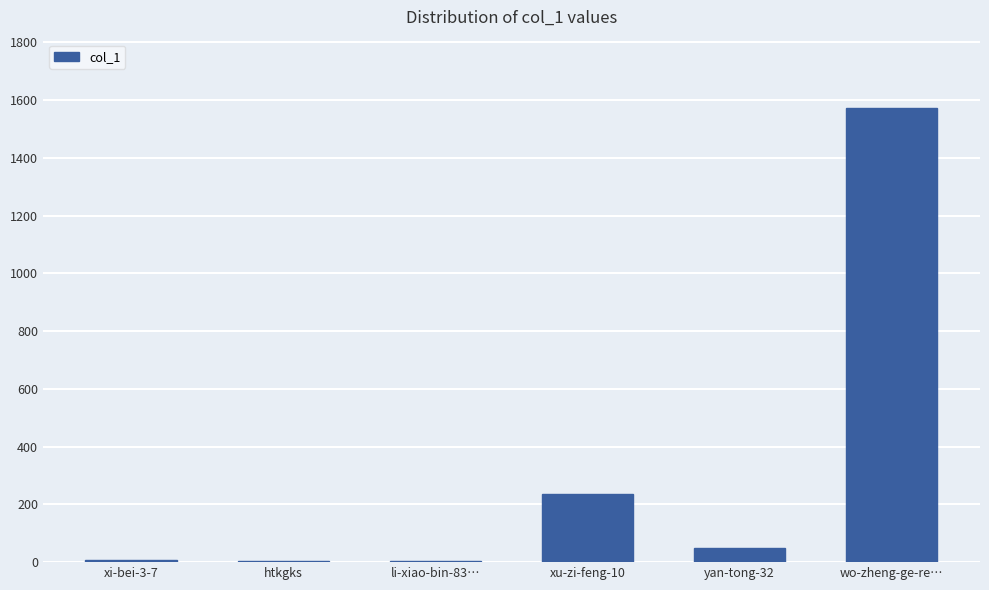

Where is the data nearest to the value 788?

xu-zi-feng-10